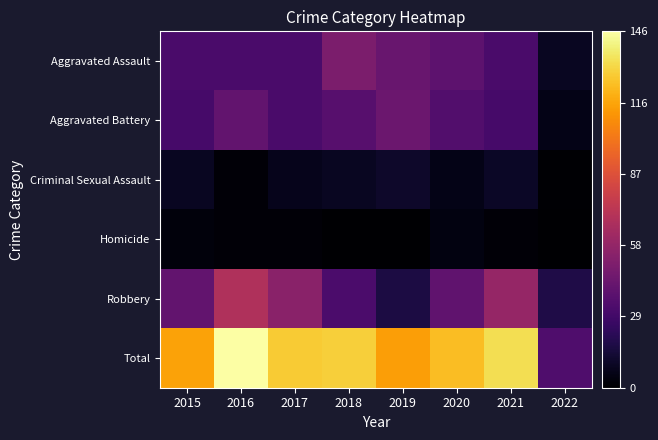

Which series changed the most between 2019 and 2022?

Total